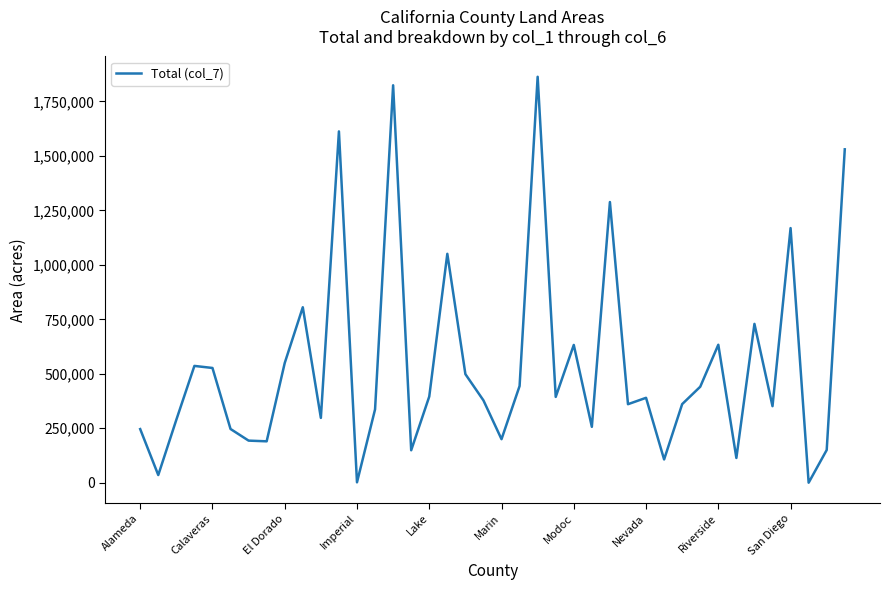

What is the difference between the maximum and minimum values?

1863200